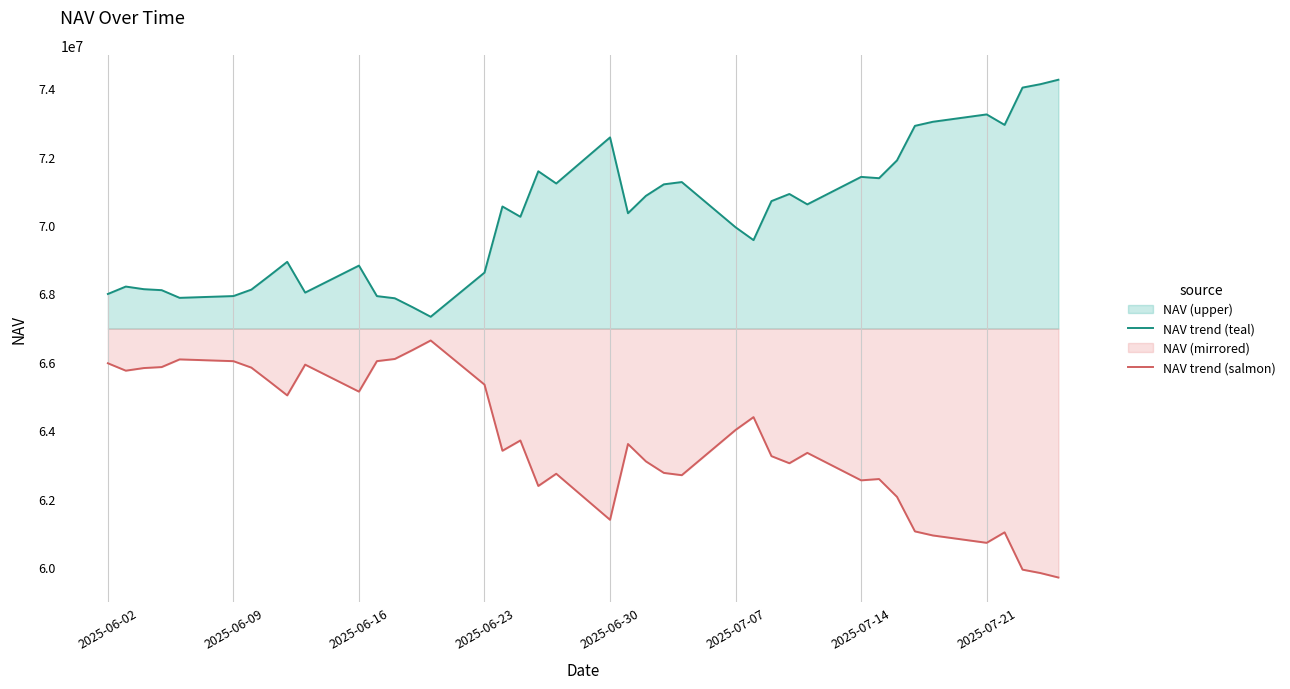

True or false: NAV trend (salmon) and NAV trend (teal) intersect in this chart.

False